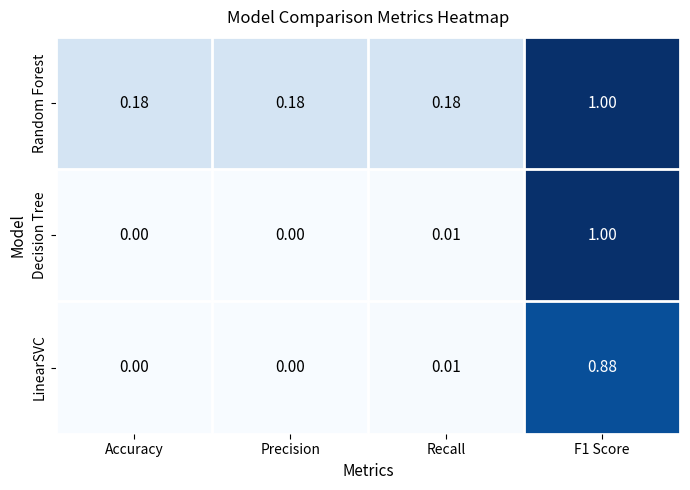

How many data points does each series have?

4